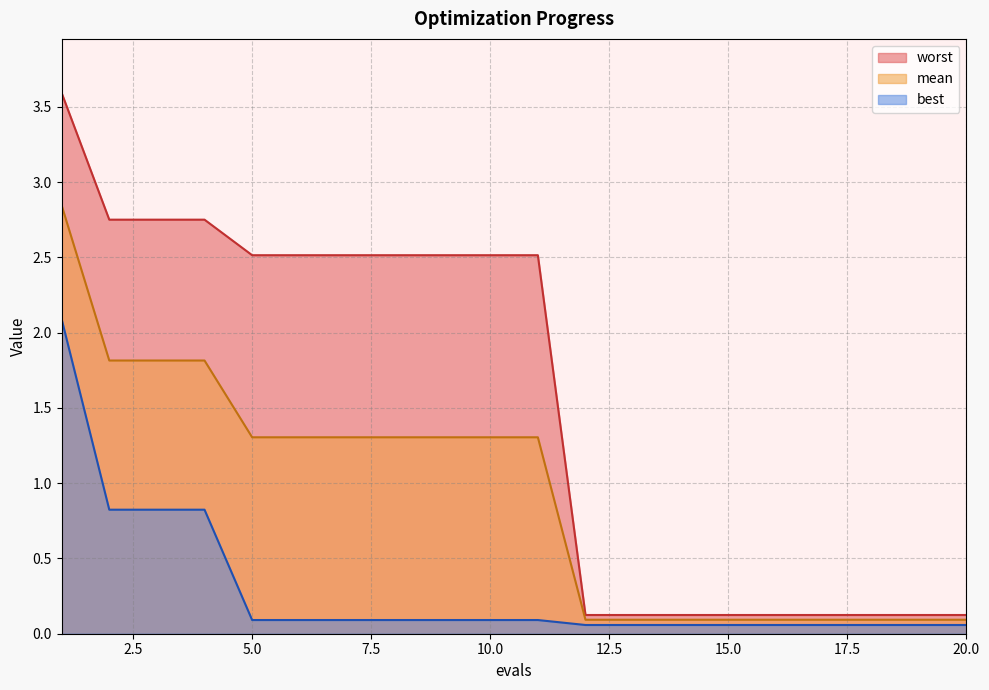

Does the chart have visible grid lines?

Yes